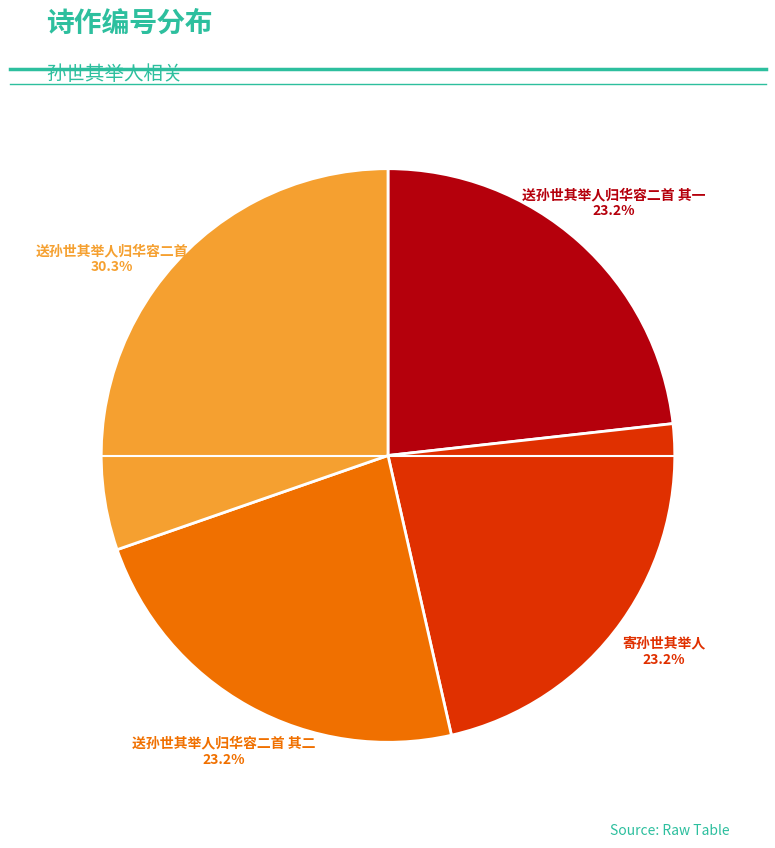

What portion of the pie excludes 送孙世其举人归华容二首 其二?

76.8%